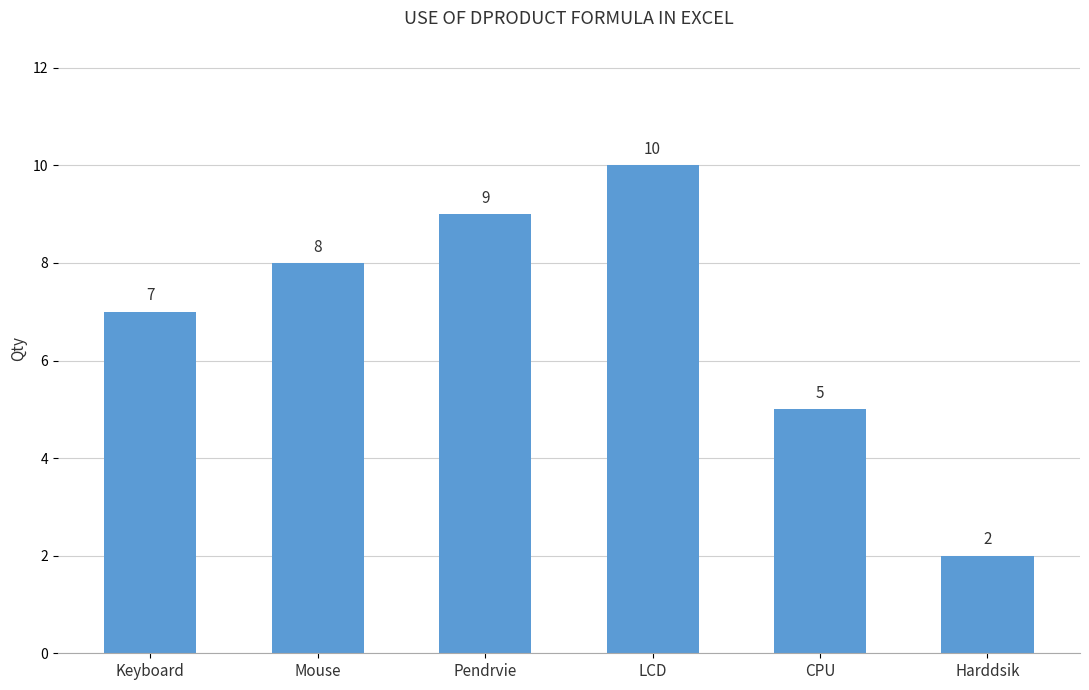

How many categories are shown in the chart?

6